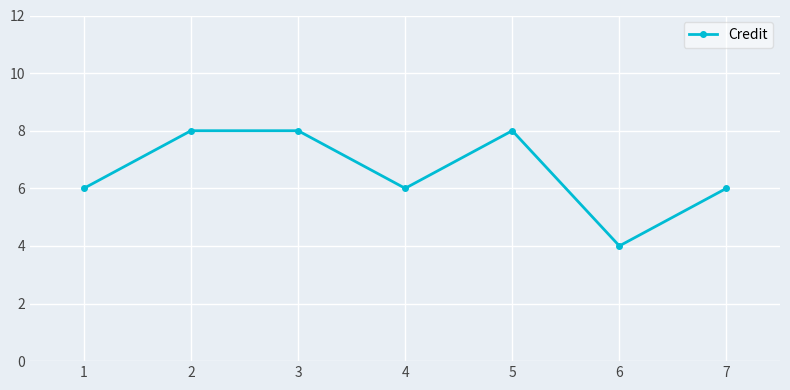

The chart shows a value of 5 at 5. True or false?

False